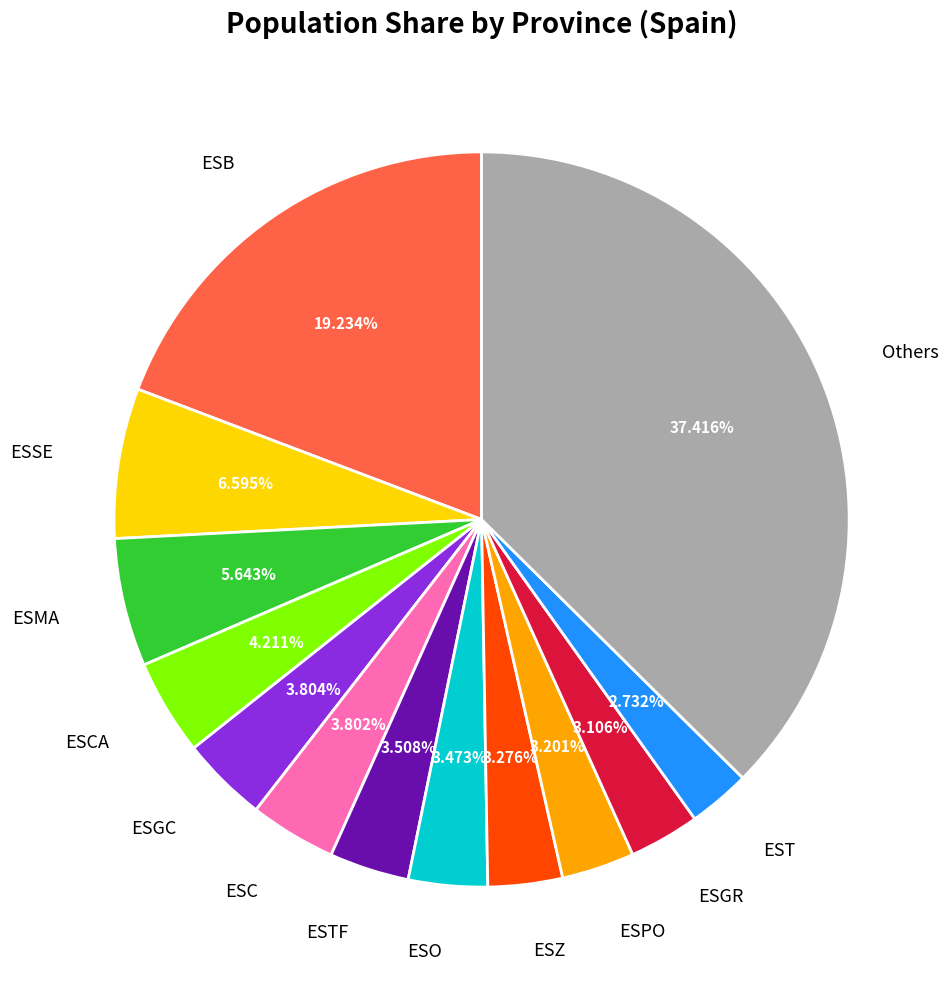

Which slice is the largest?

Others